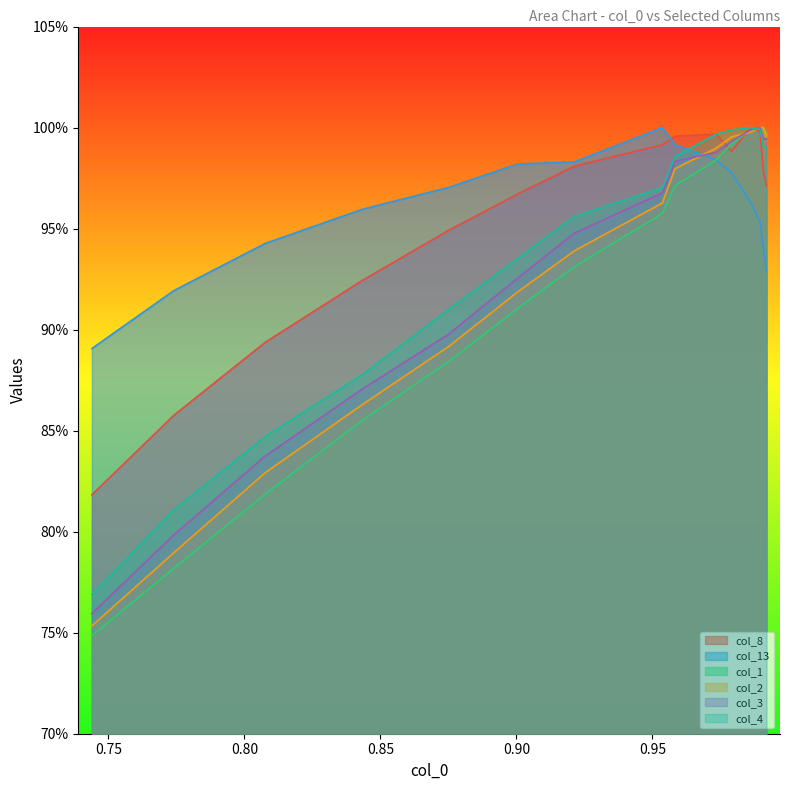

Reading left to right, transcribe all the data shown in this chart.

col_8: 0.8	0.9	0.9	0.9	0.9	1.0	1.0	1.0	1.0	1.0	1.0	1.0	1.0	1.0	1.0
col_13: 0.9	0.9	0.9	1.0	1.0	1.0	1.0	1.0	1.0	1.0	1.0	1.0	1.0	0.9	0.9
col_1: 0.7	0.8	0.8	0.9	0.9	0.9	0.9	1.0	1.0	1.0	1.0	1.0	1.0	1.0	1.0
col_2: 0.8	0.8	0.8	0.9	0.9	0.9	0.9	1.0	1.0	1.0	1.0	1.0	1.0	1.0	1.0
col_3: 0.8	0.8	0.8	0.9	0.9	0.9	0.9	1.0	1.0	1.0	1.0	1.0	1.0	1.0	1.0
col_4: 0.8	0.8	0.8	0.9	0.9	0.9	1.0	1.0	1.0	1.0	1.0	1.0	1.0	1.0	1.0